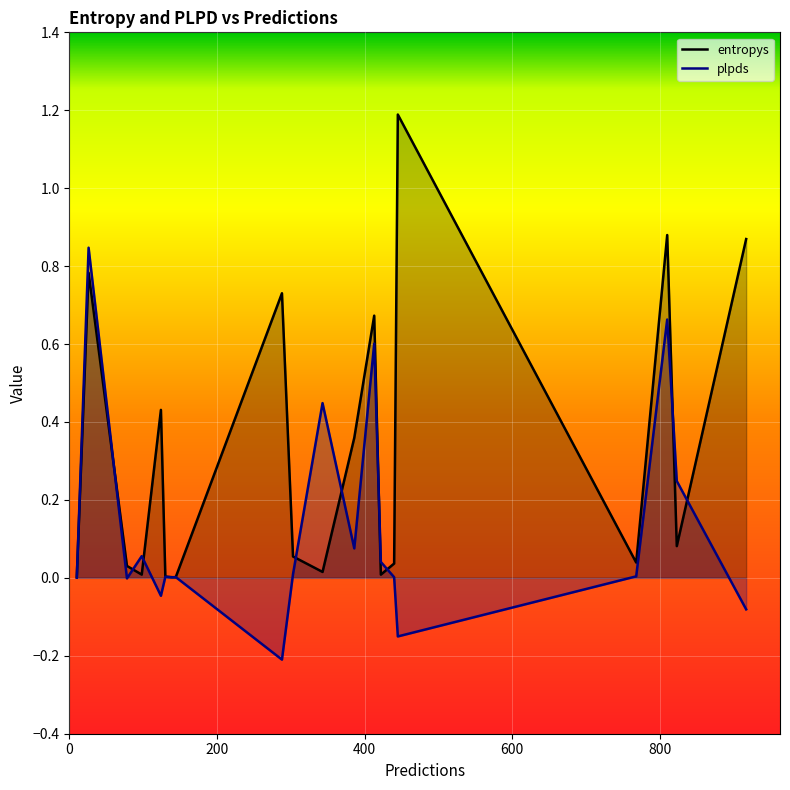

How many lines are shown in the chart?

2